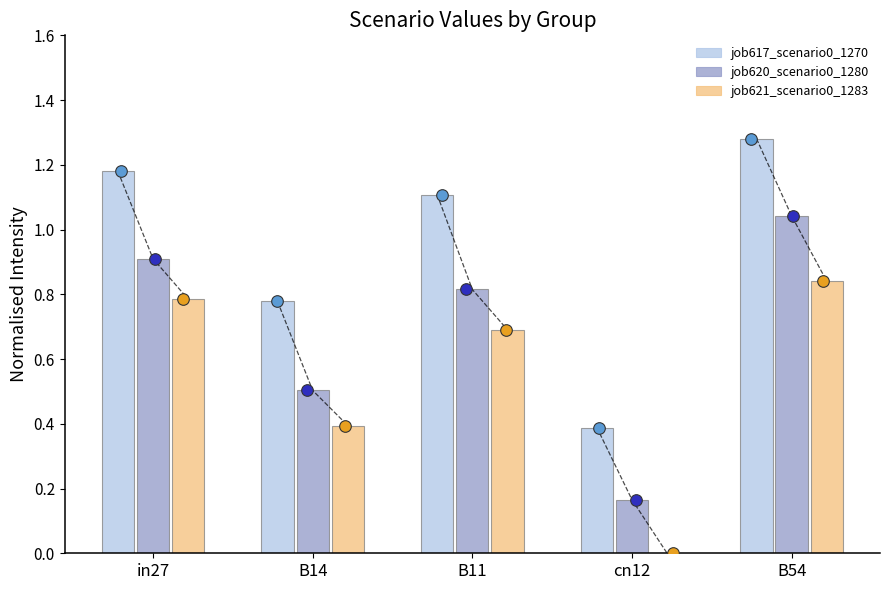

Is the value of job617_scenario0_1270 at B54 greater than the value of job620_scenario0_1280 at B54?

Yes